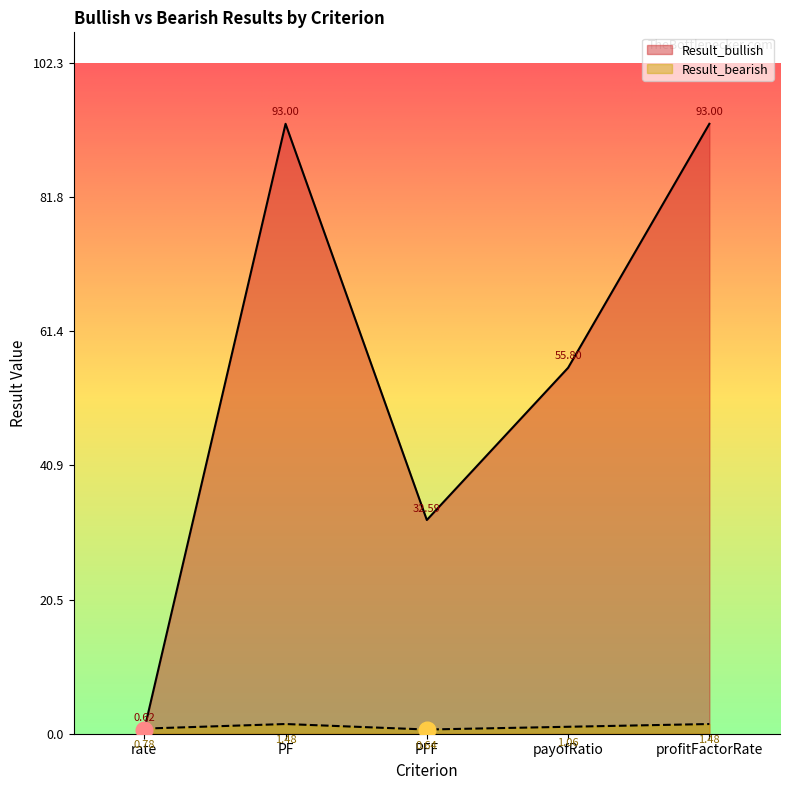

How many series are shown in this chart?

2